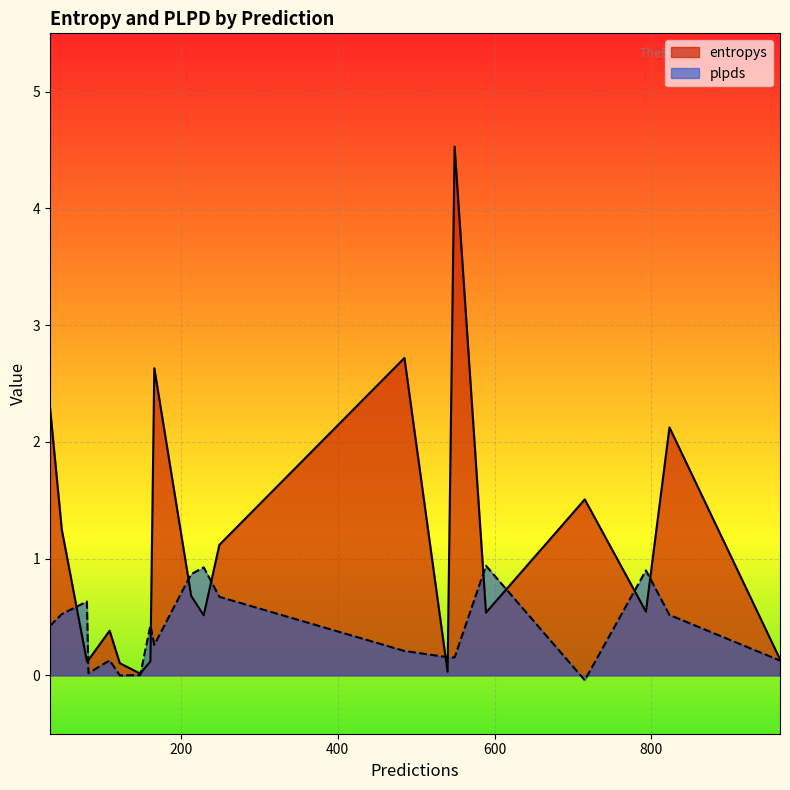

List the series in order of their peak value, lowest first.

plpds, entropys